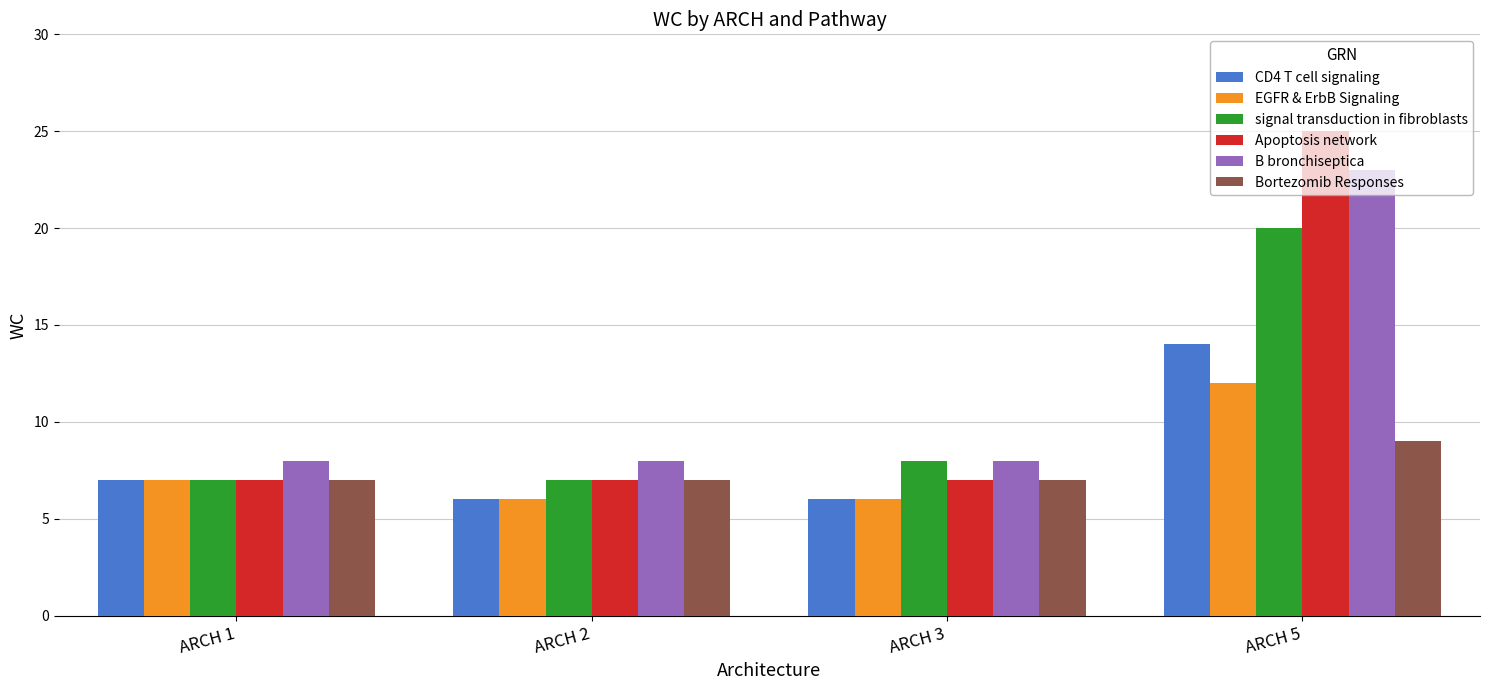

What is the lowest value of the Bortezomib Responses series?

7